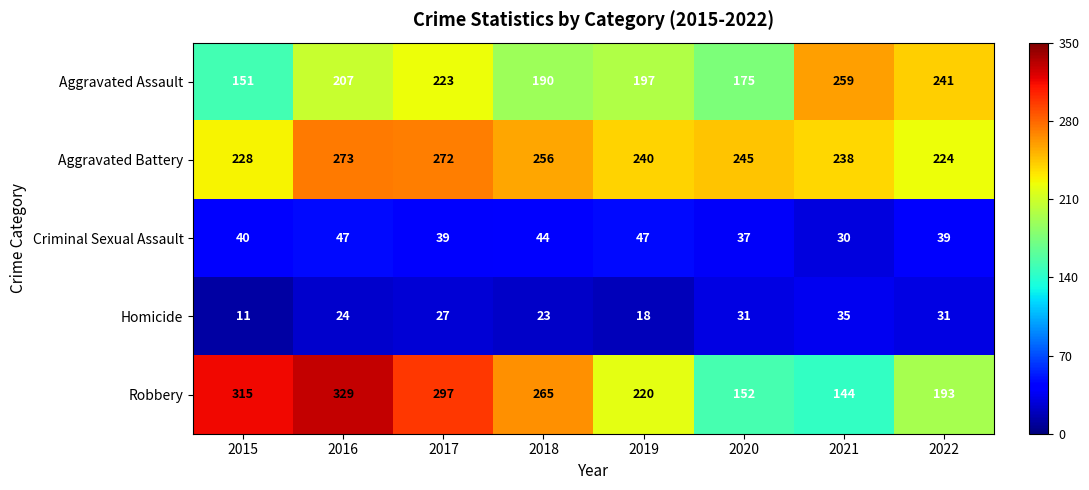

How many data points in Aggravated Assault are less than 207?

4